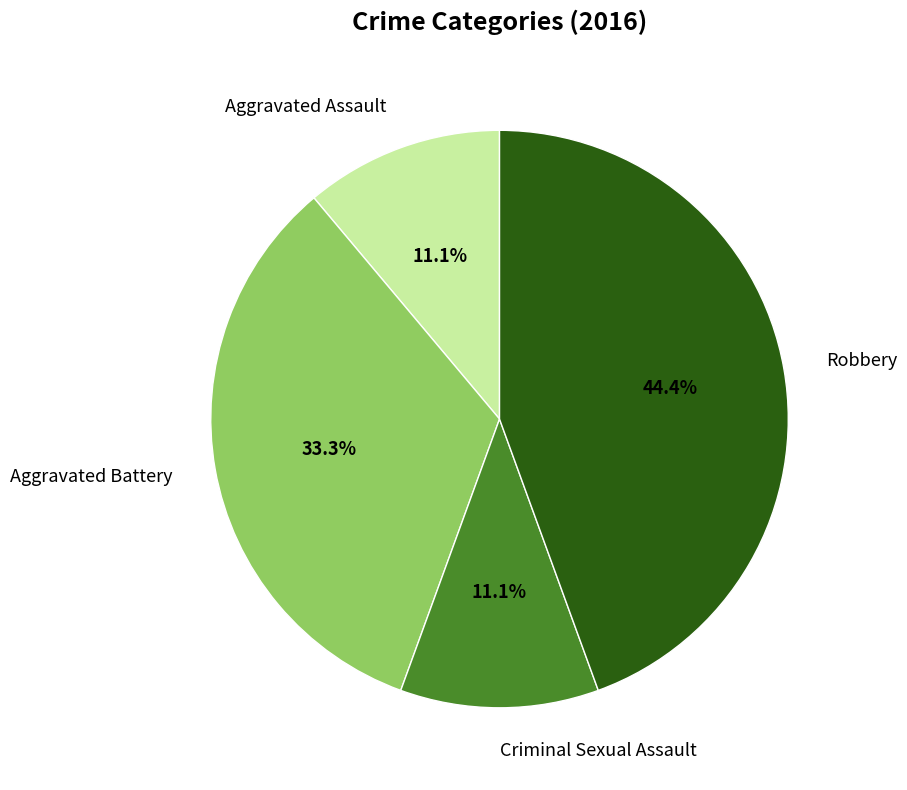

What portion of the pie excludes Criminal Sexual Assault?

88.9%